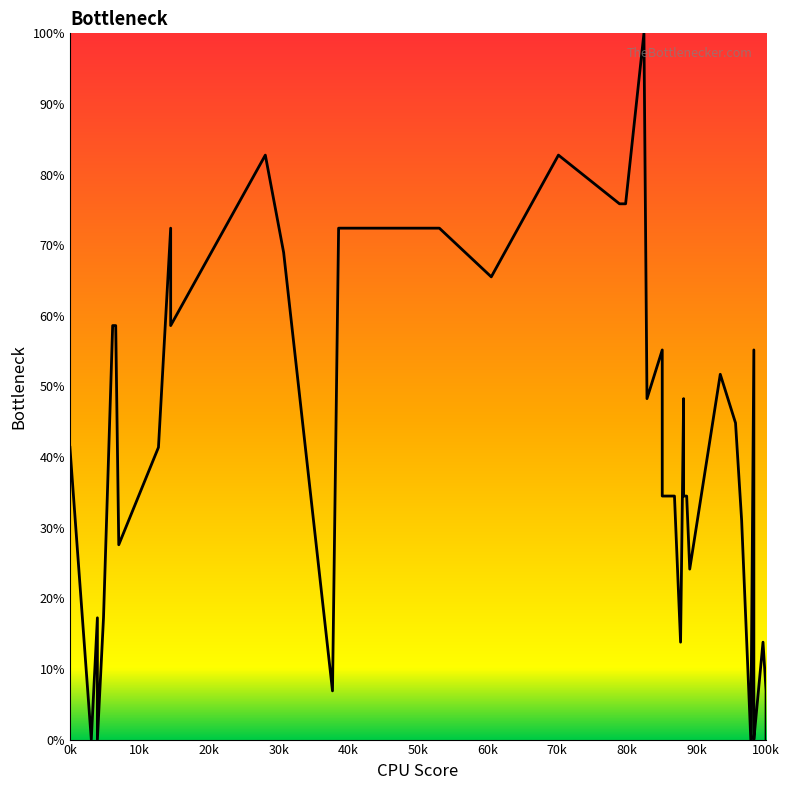

What is the value of the 20th point from the left?

75.9